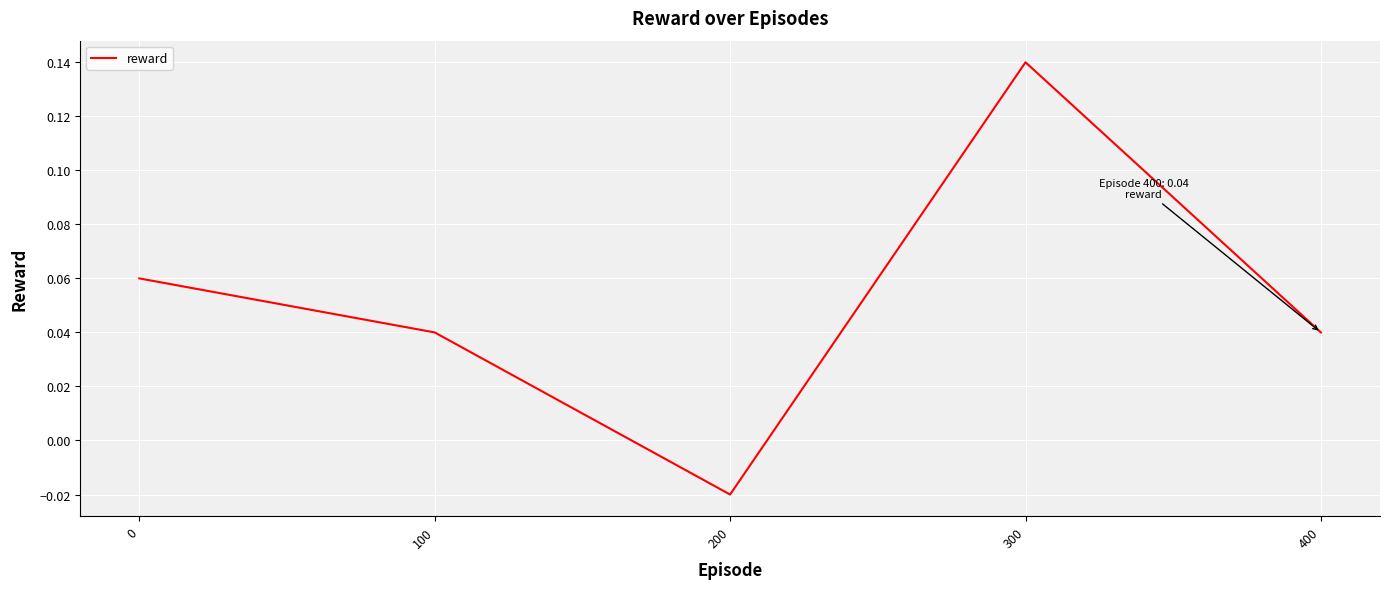

Count the values in the range 0 to 1.

4